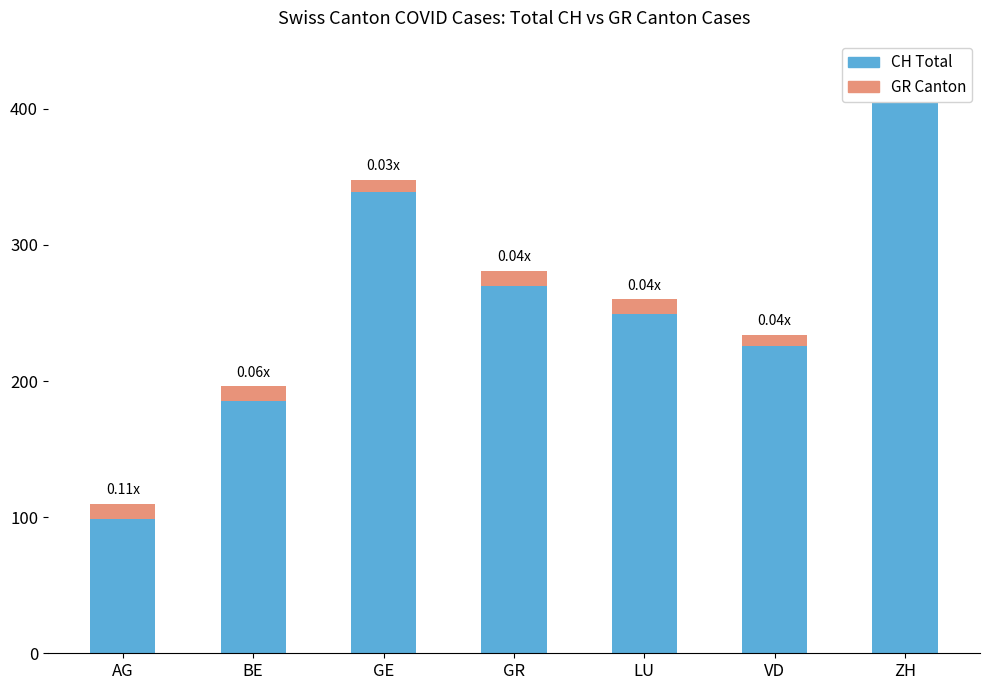

Is it true that GR equals 15 at GR?

False